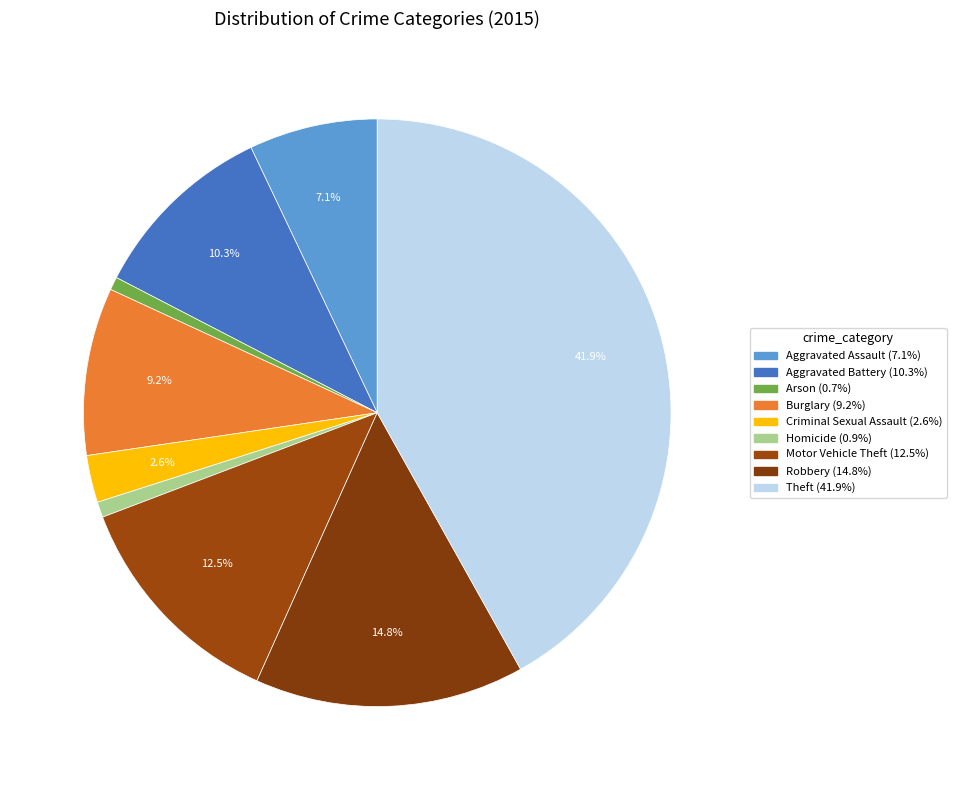

Which category has the smallest portion of the pie?

Arson